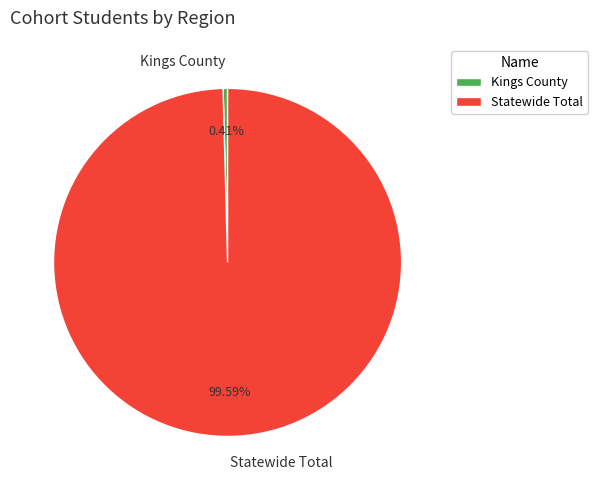

To the nearest percent, what percentage of the pie is Statewide Total?

100%